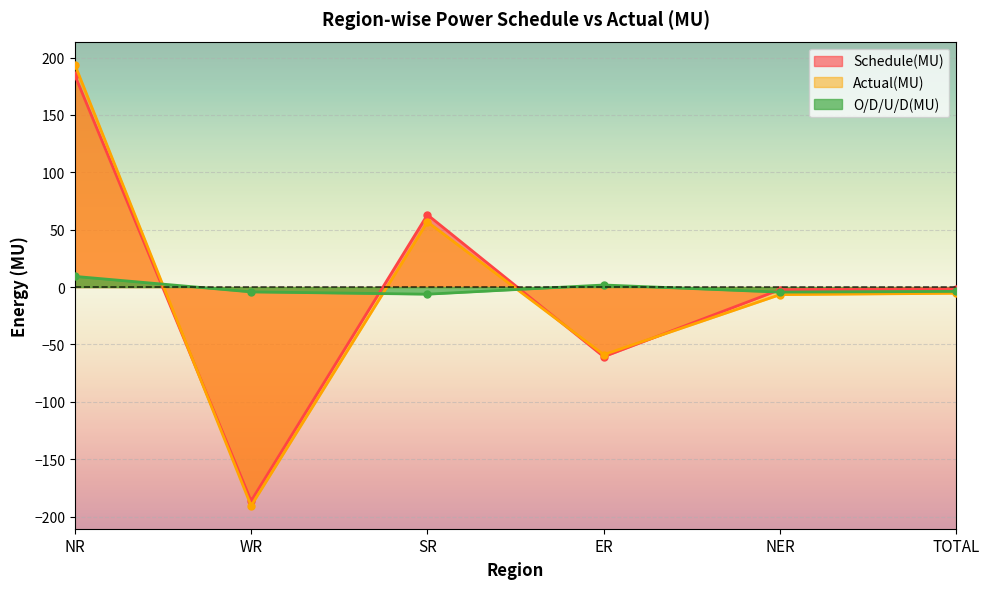

Rank the series by their maximum value, from lowest to highest.

O/D/U/D(MU), Schedule(MU), Actual(MU)